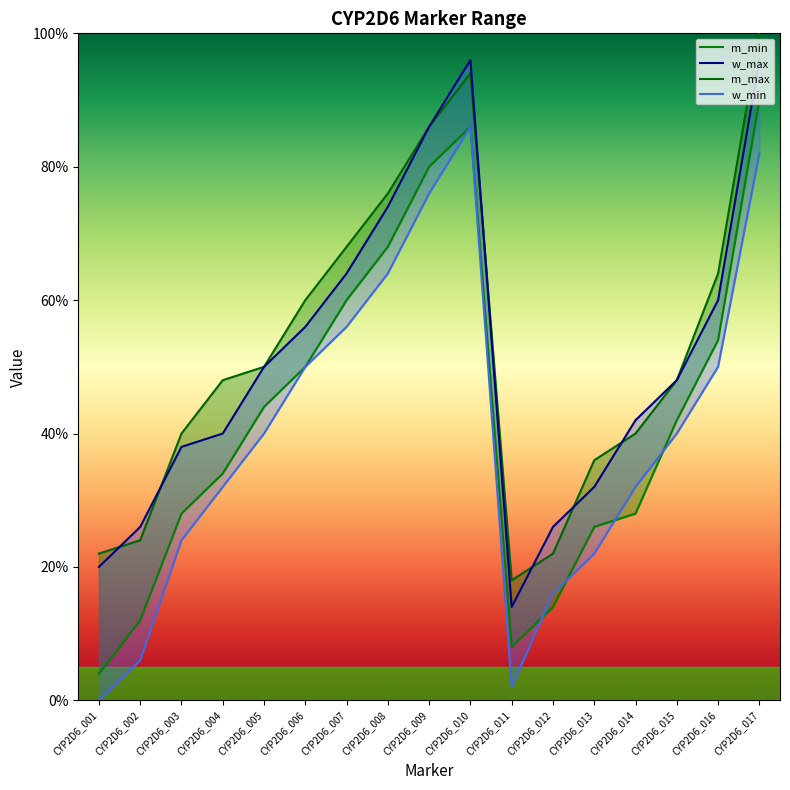

At which category is the sum across all series the highest?

CYP2D6_017